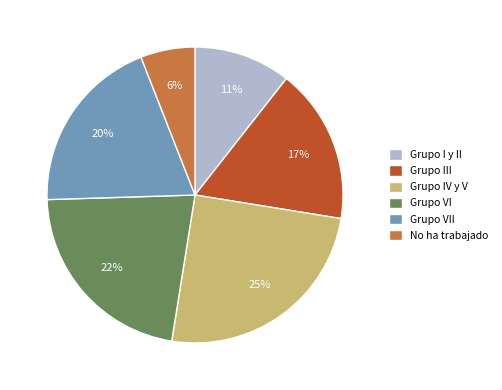

To the nearest percent, what portion does Grupo IV y V represent?

25%